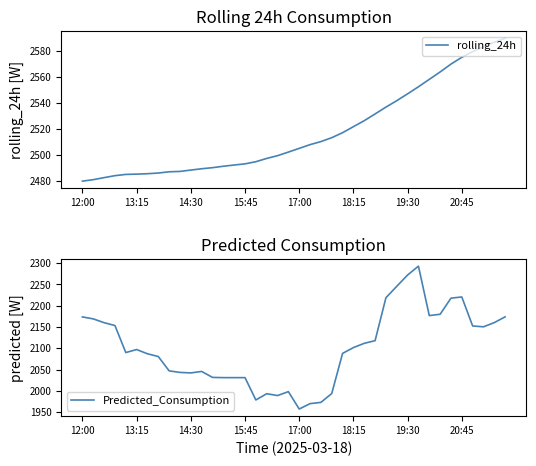

What is the value of the Predicted_Consumption point at the 32nd from the left?

2292.9